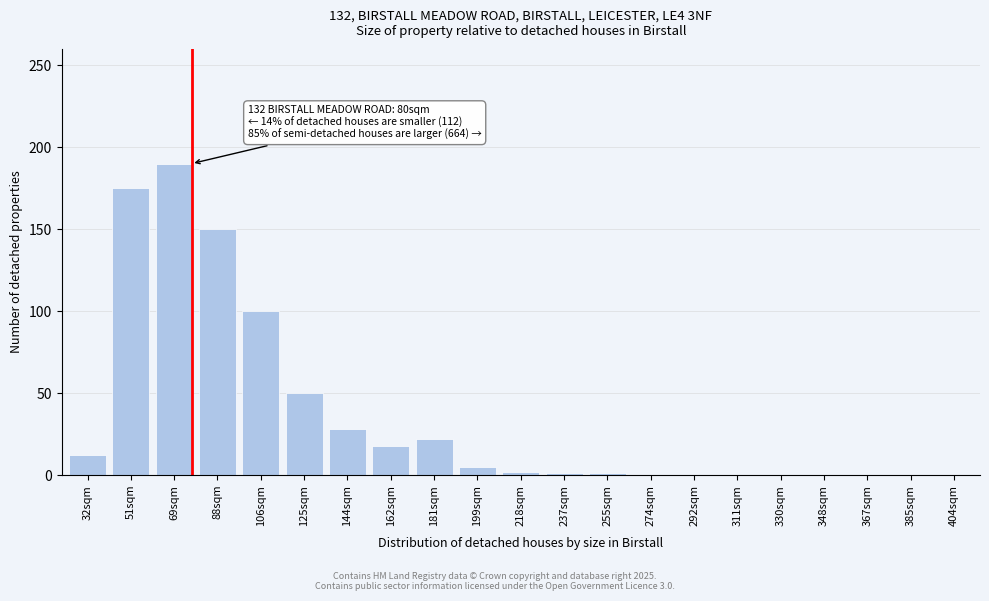

What is the change in value from 125sqm to 330sqm?

-50